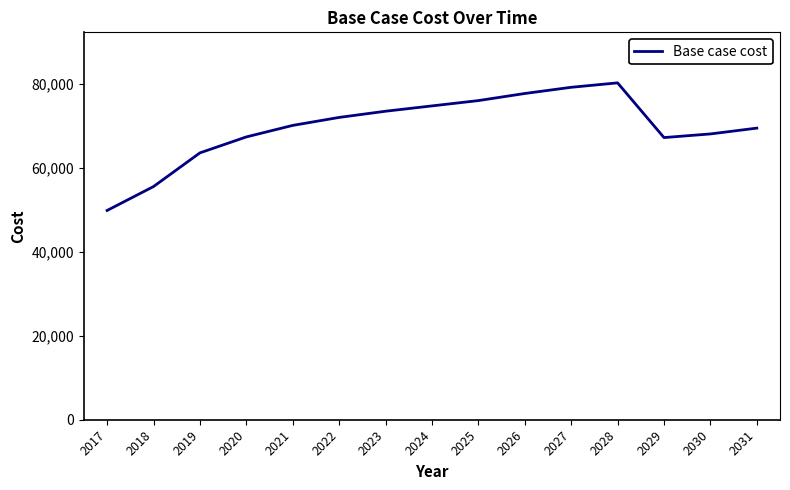

What is the approximate value at 2030?

68146.5